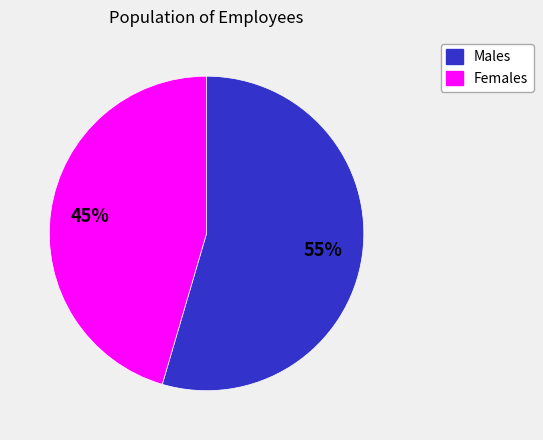

Is there any slice that represents more than half of the pie?

Yes